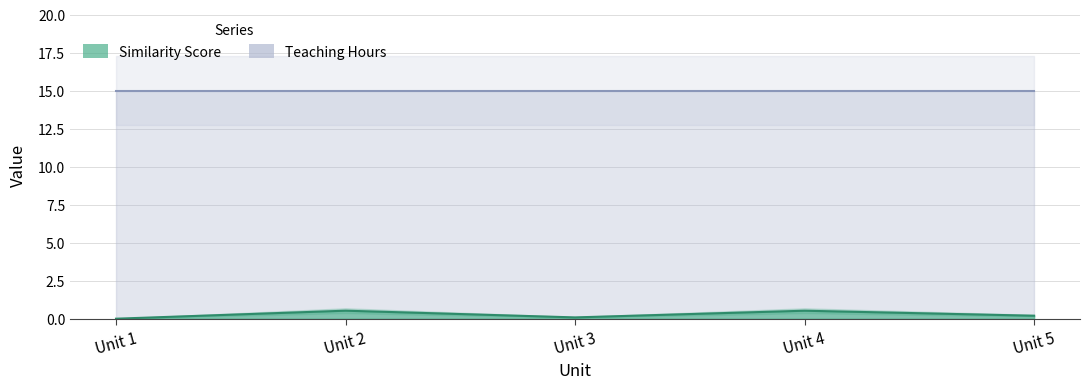

How many data points are above 0?

4